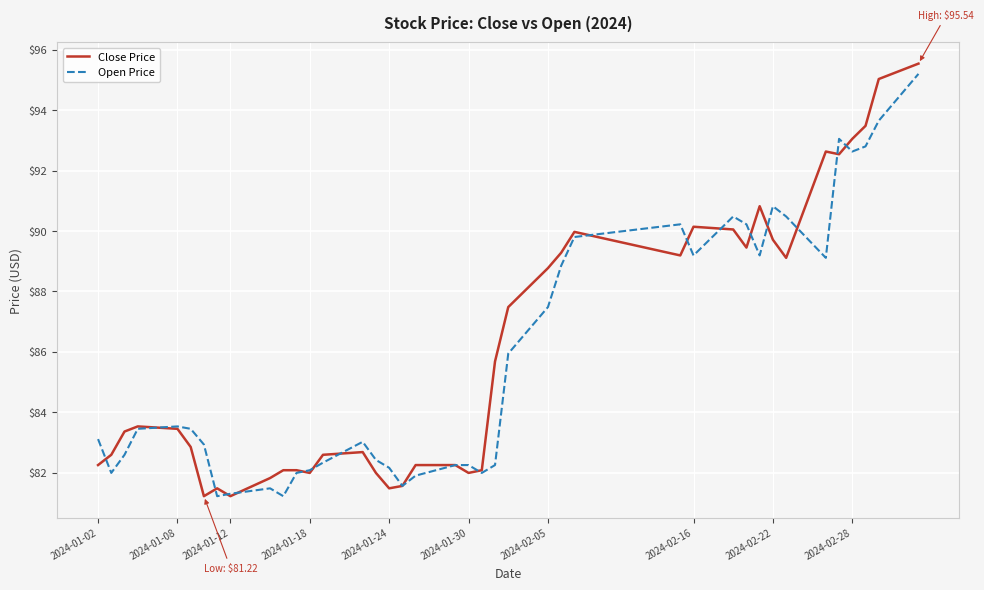

What is the maximum value for Close Price?

95.5